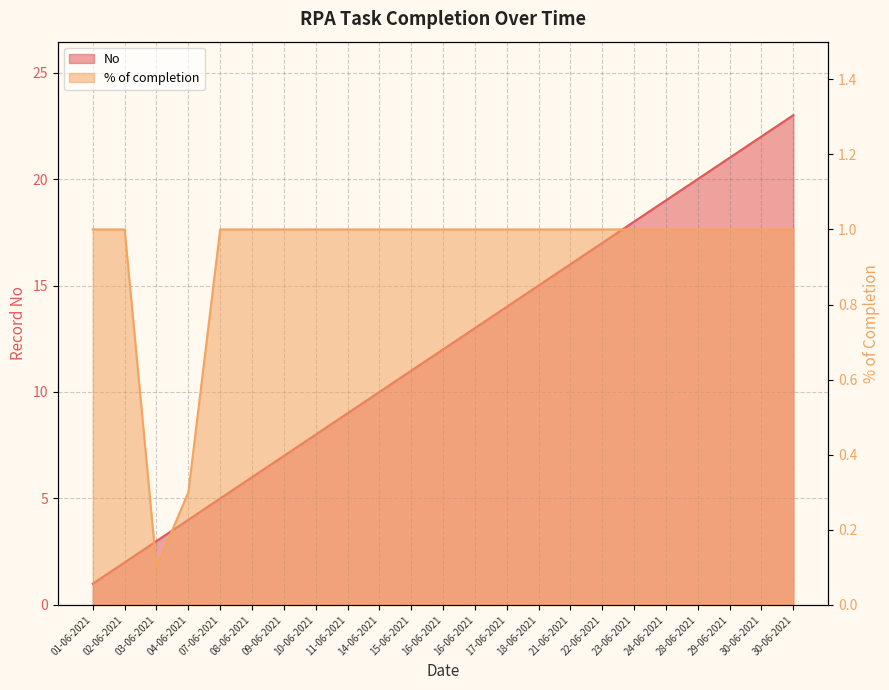

At which category does the chart reach its minimum across all series?

03-06-2021